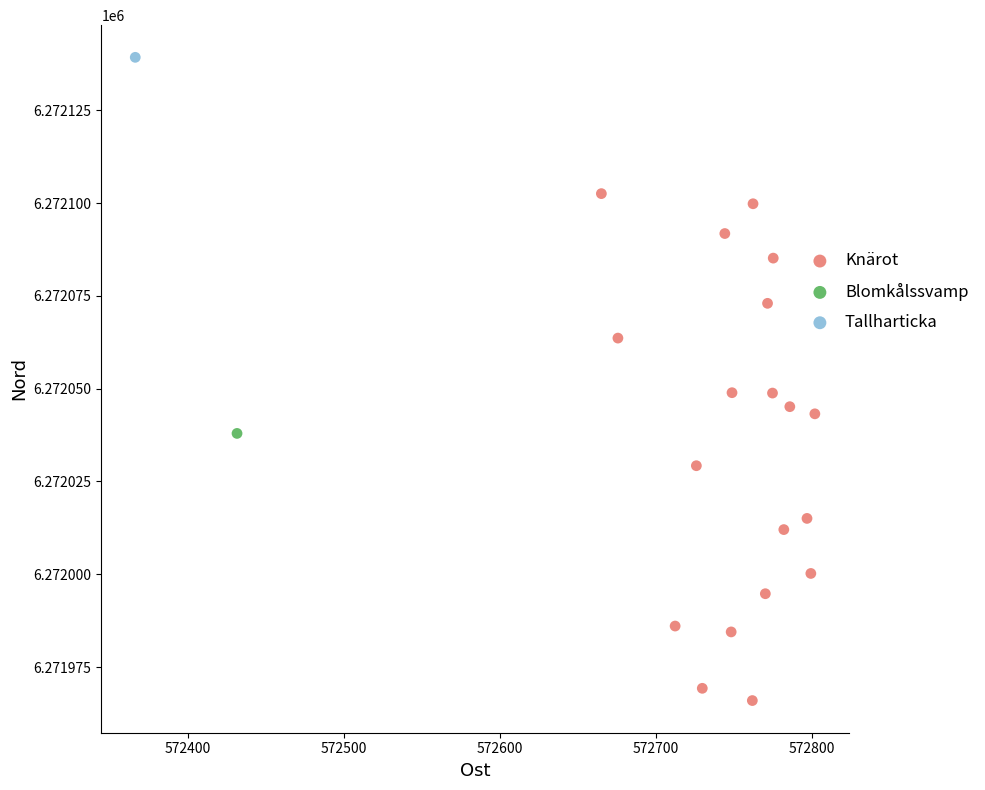

What are all the series names shown in the legend?

Knärot, Blomkålssvamp, Tallharticka